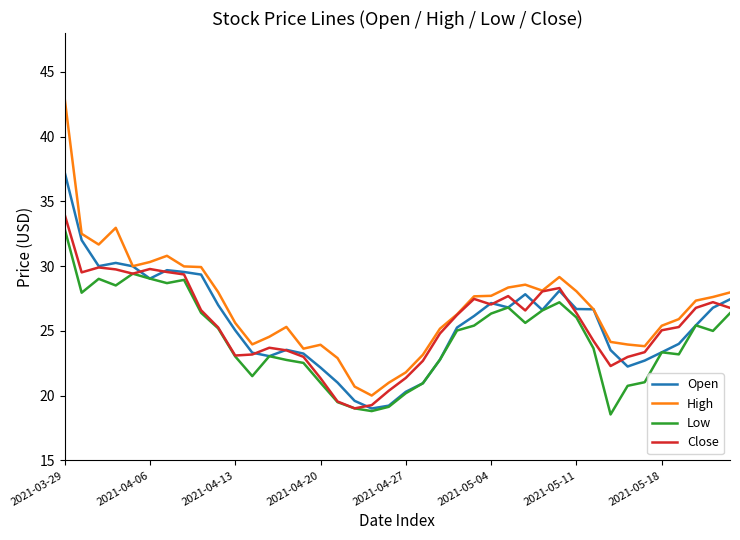

Does the chart display data point markers on the line(s)?

No